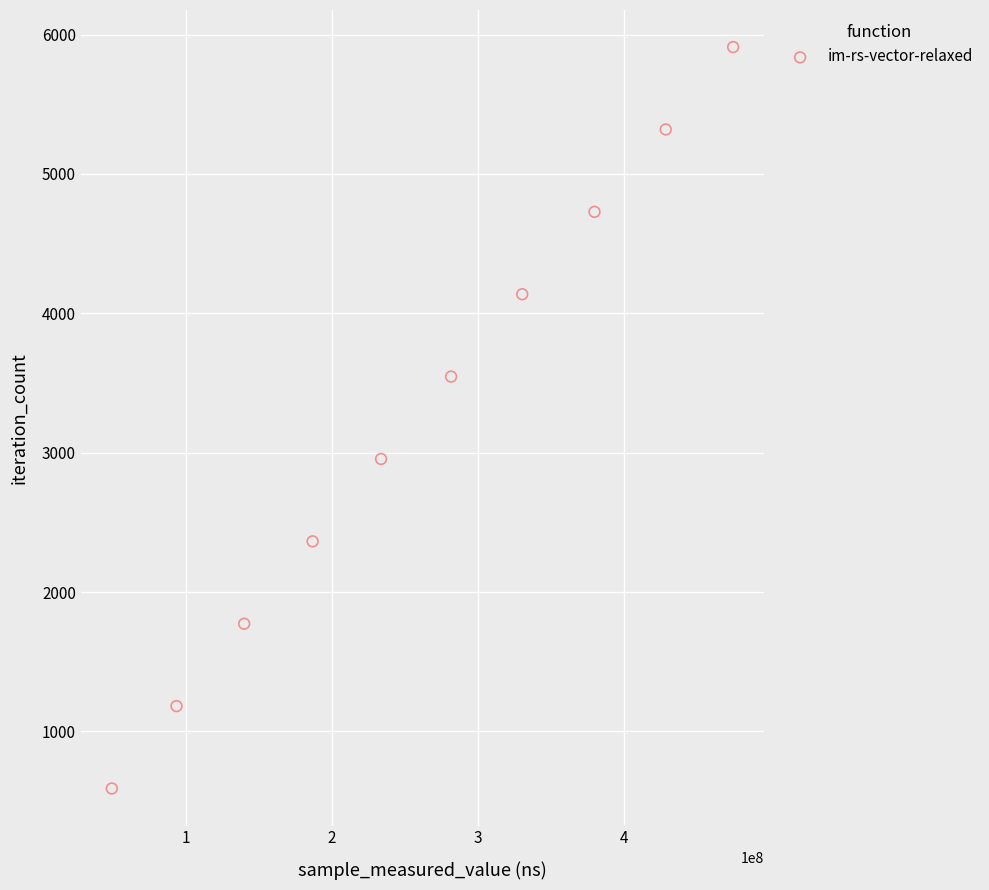

What is the range of Y values (max minus min)?

5319